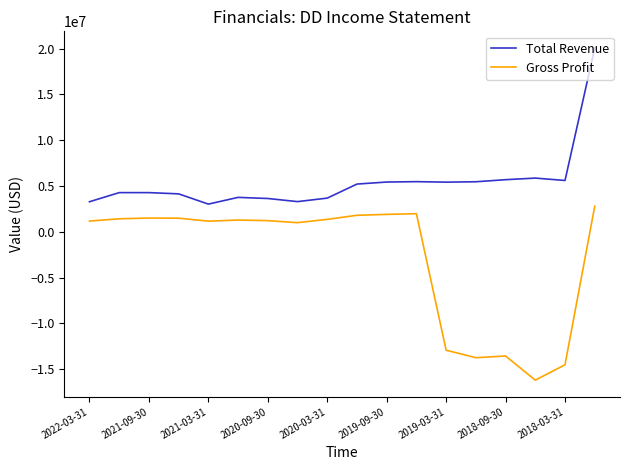

What is the lowest value of the Total Revenue series?

3017000